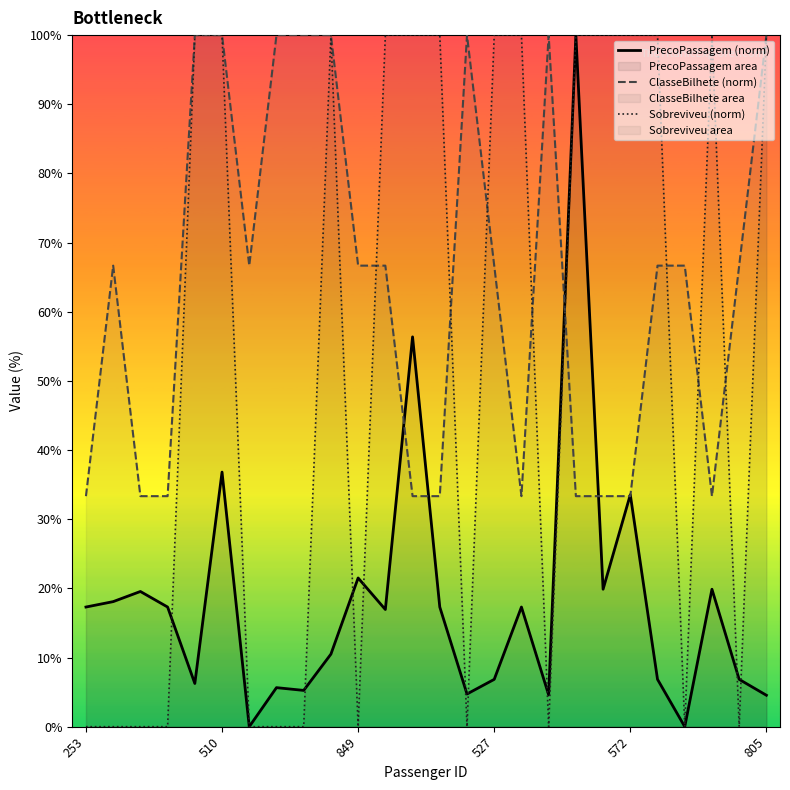

What is the total value across all series at 572?

166.9